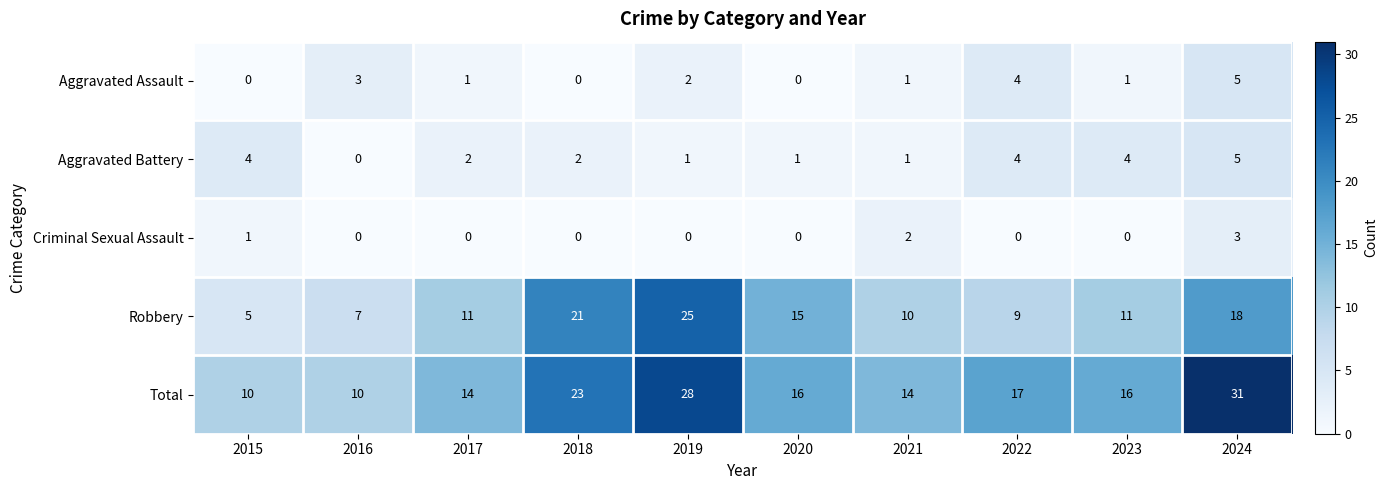

At 2019, list the series in order from smallest to largest.

Criminal Sexual Assault, Aggravated Battery, Aggravated Assault, Robbery, Total